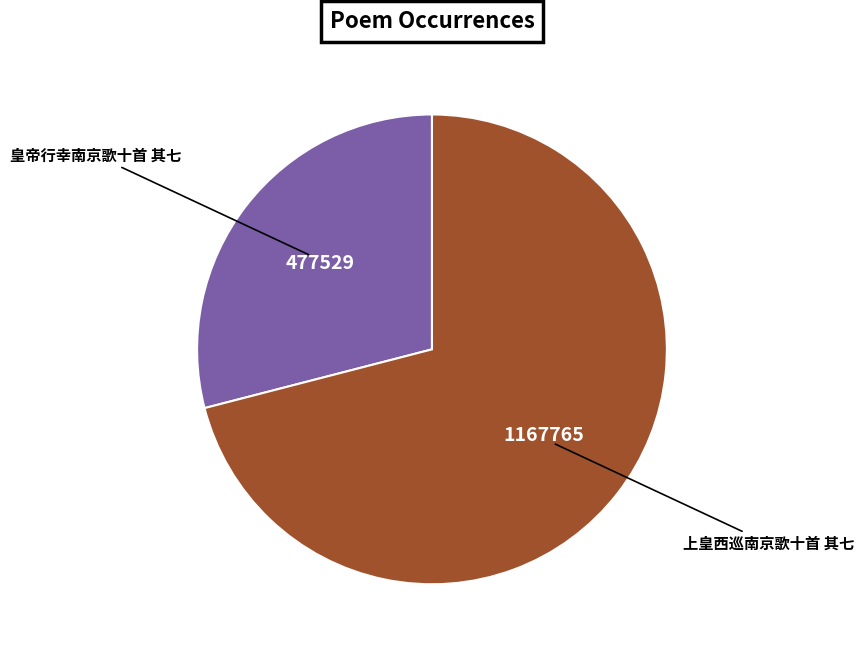

Does any single category account for the majority?

Yes